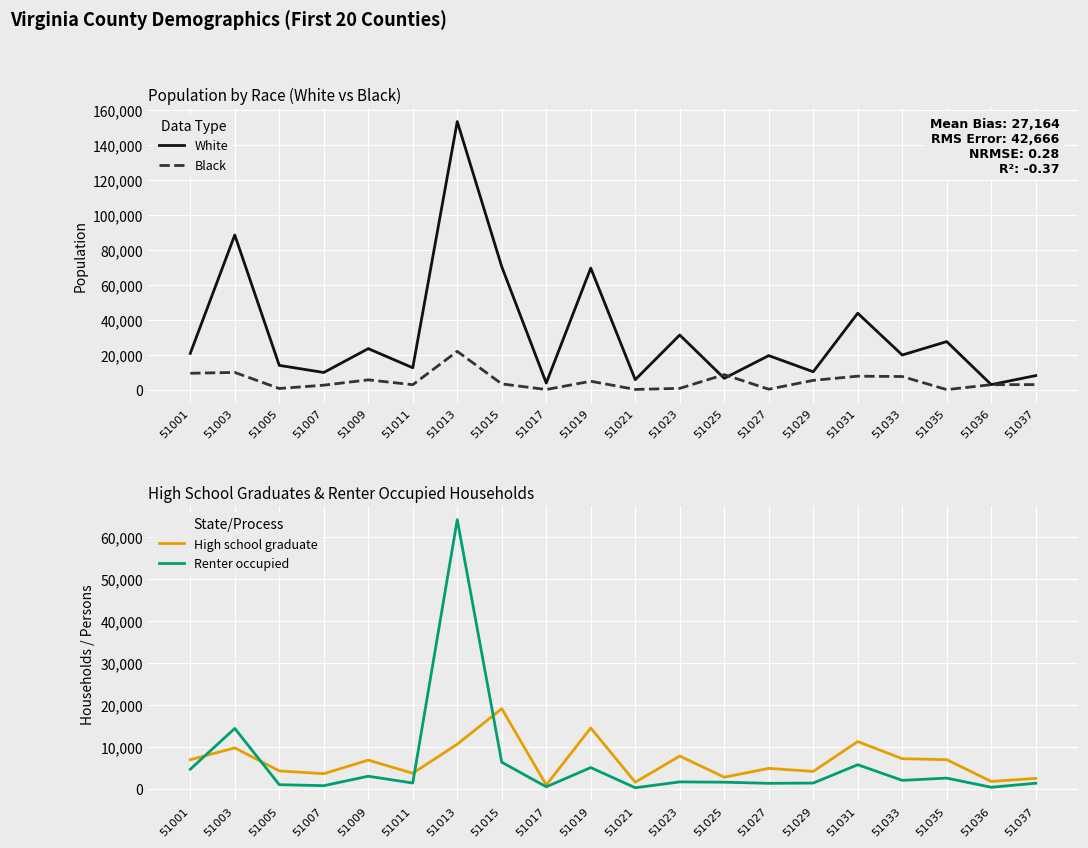

How many data points in White are above 19919?

9